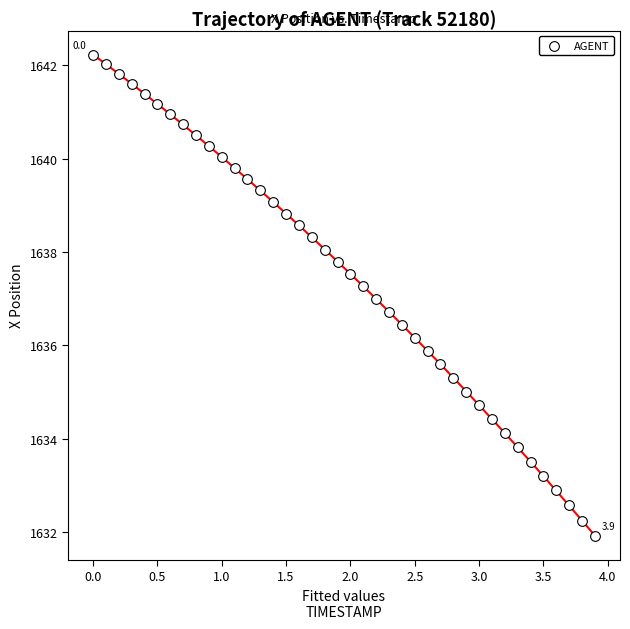

What is the range of X values (max minus min)?

3.9